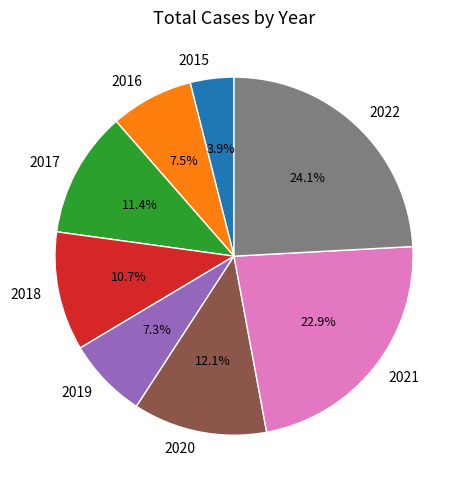

Which has a higher value, 2017 or 2020?

2020